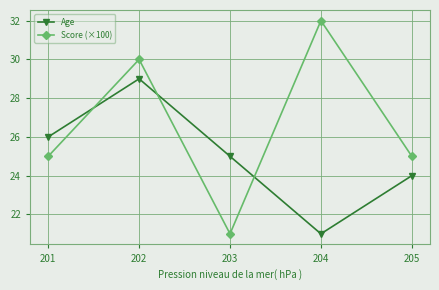

What are all the series names shown in the legend?

Age, Score (×100)